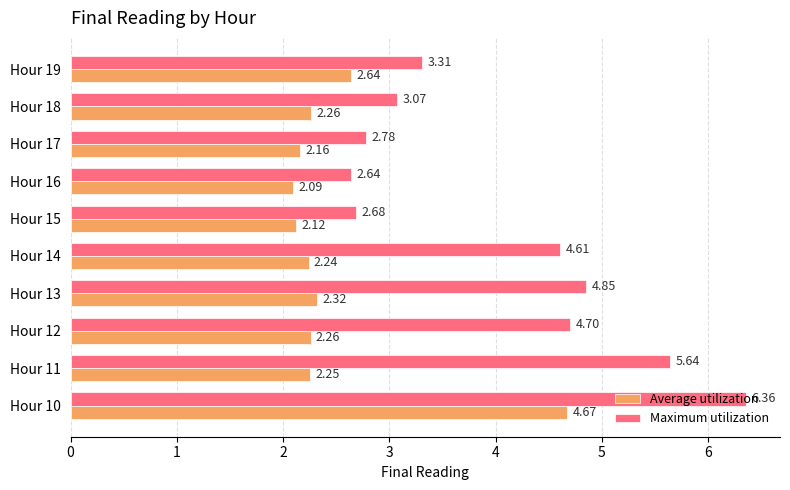

Is the value of Average utilization at Hour 10 greater than the value of Maximum utilization at Hour 12?

No